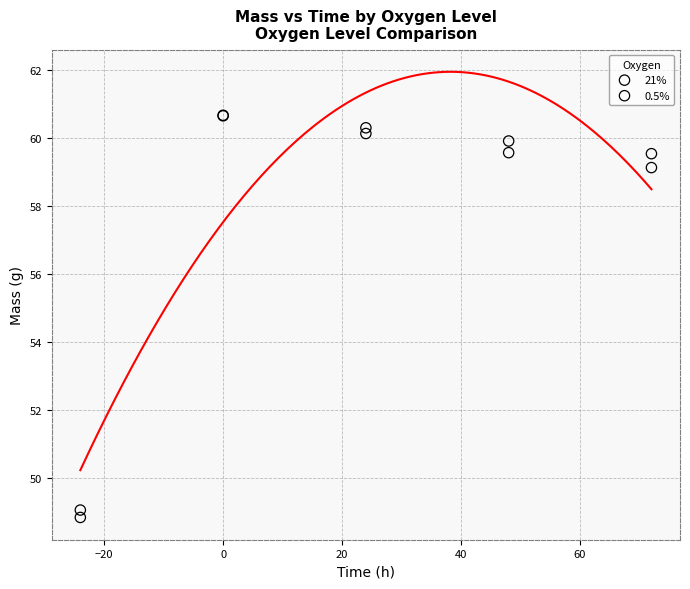

In the 0.5% series, what Y value is closest to 54?

49.1